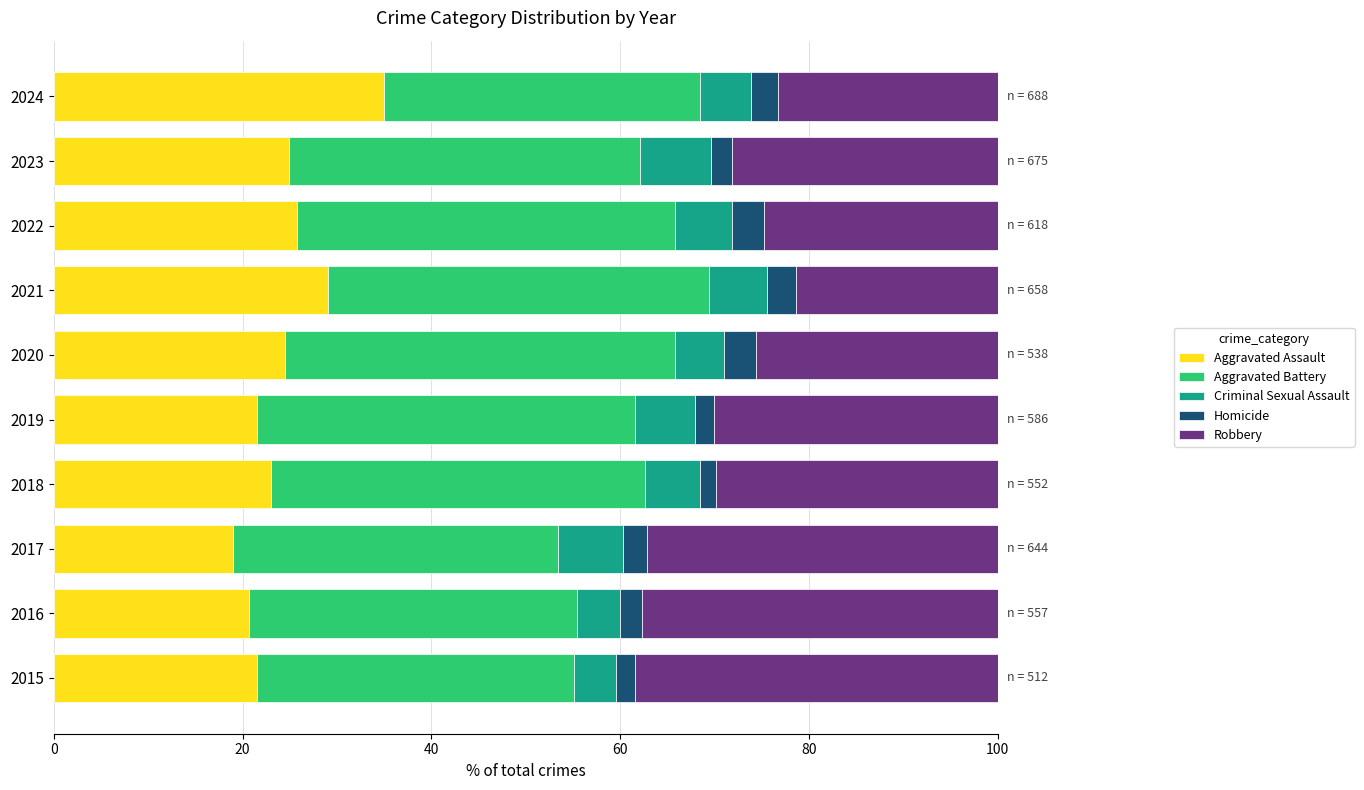

The Aggravated Assault series shows 29.0 at 2021. True or false?

True